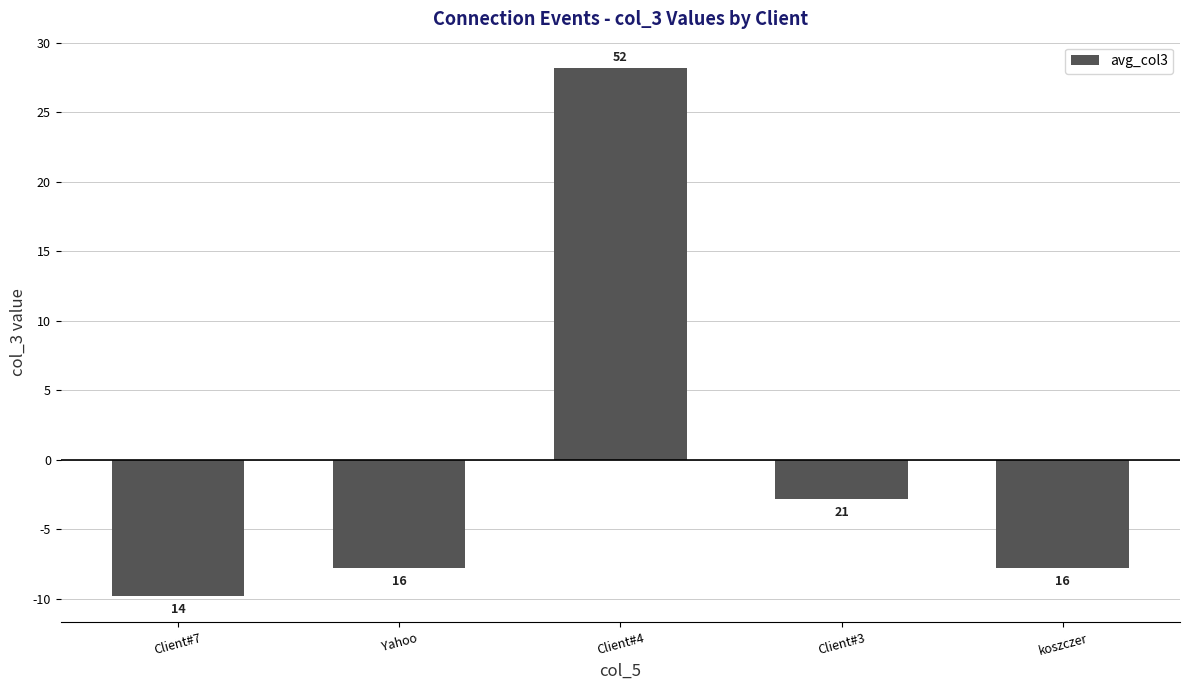

What is the change in value from Client#7 to Client#4?

+38.0